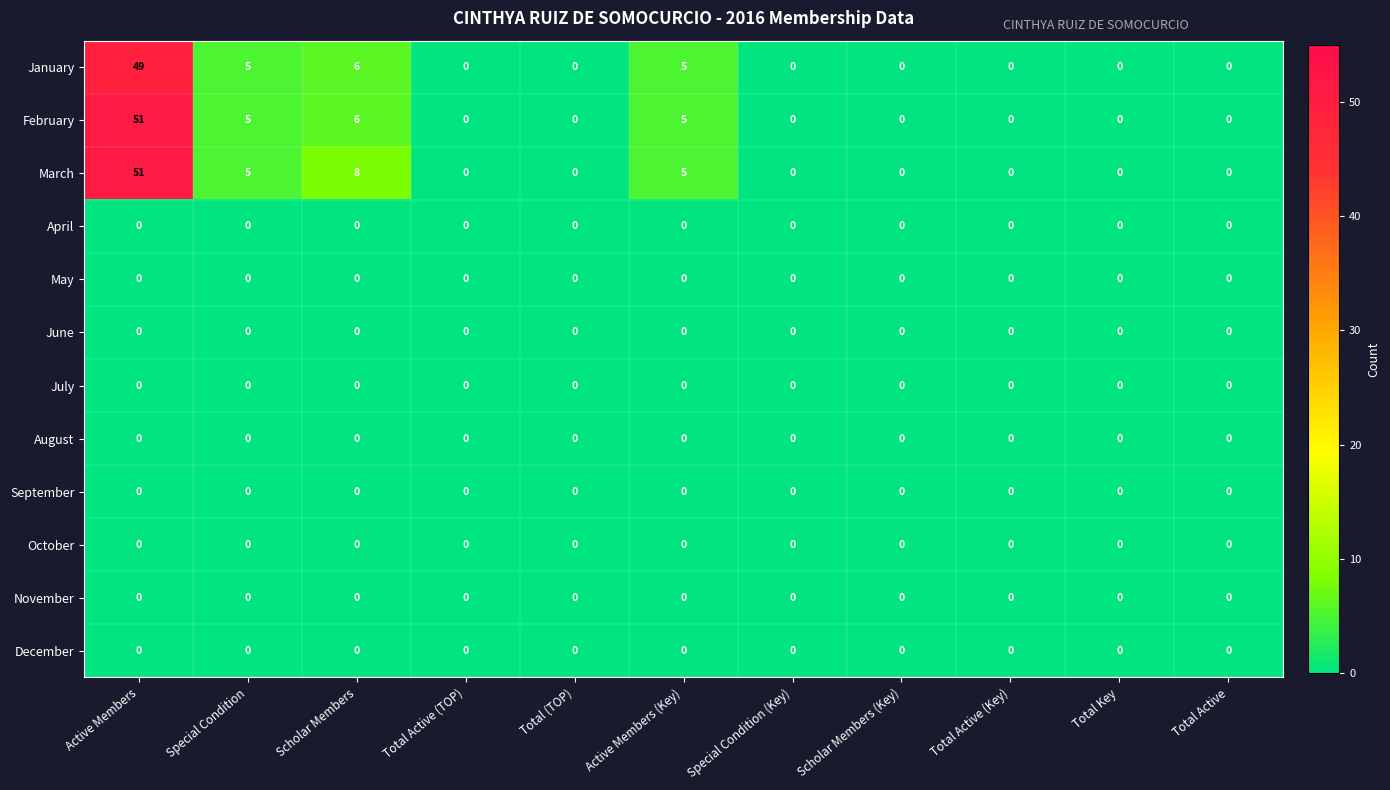

At which category is the sum across all series the highest?

Active Members